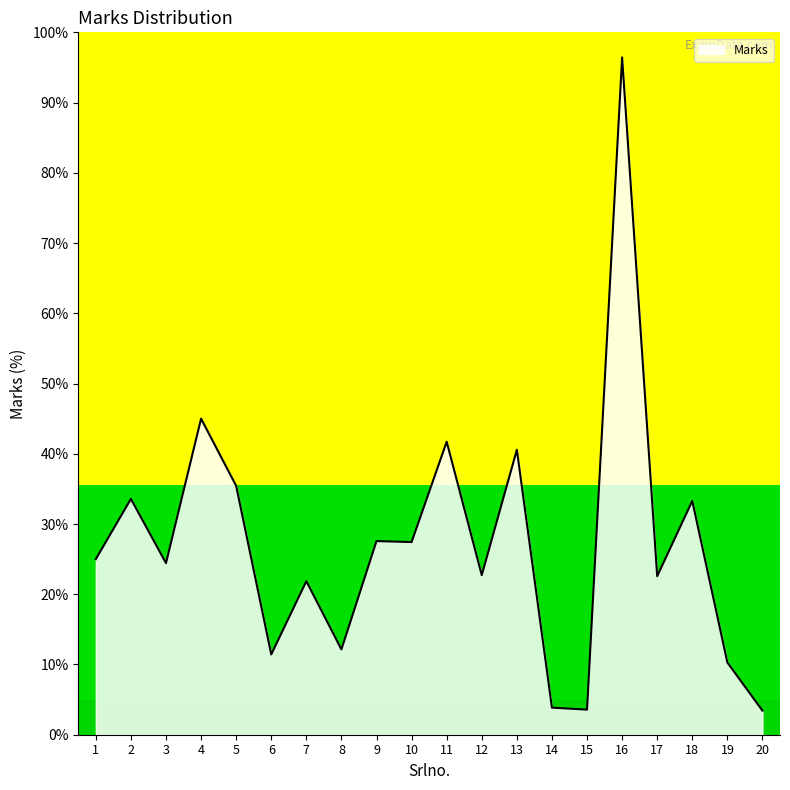

What is the ratio of the value at 18 to the value at 13?

0.8